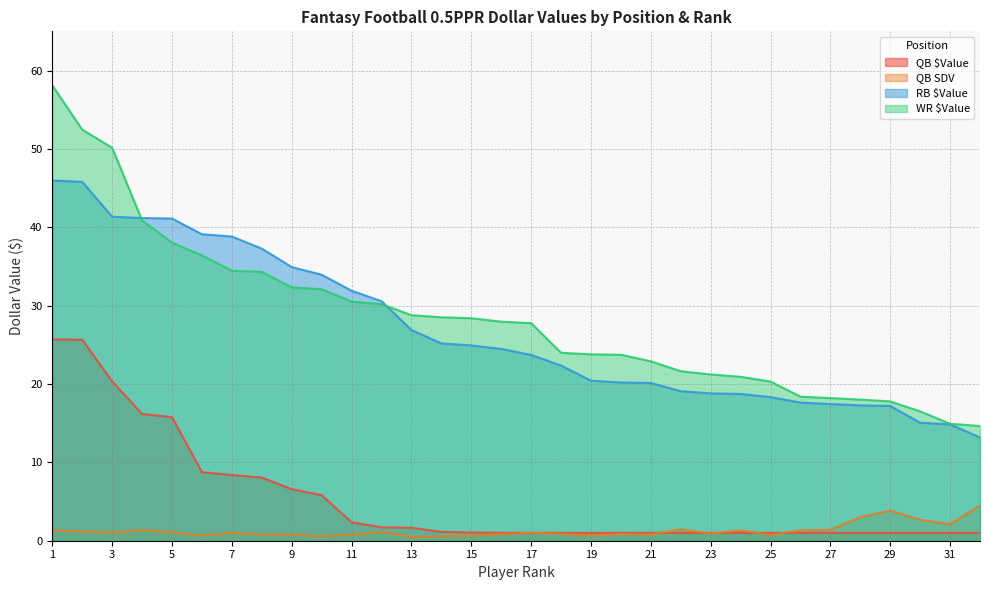

The value of QB $Value at 32 is 1.0. True or false?

True